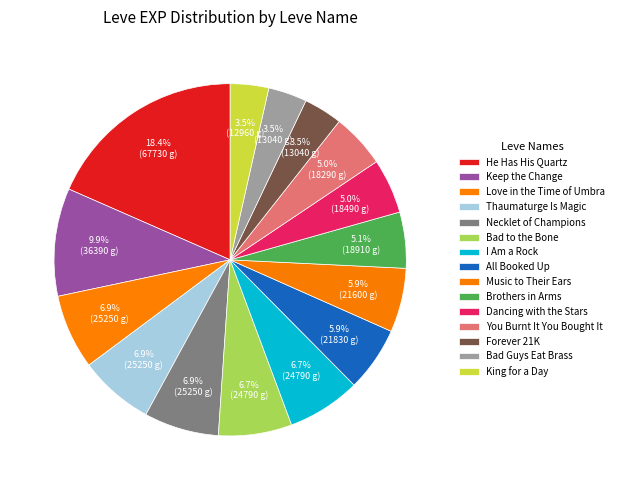

Count the number of slices in the pie.

15